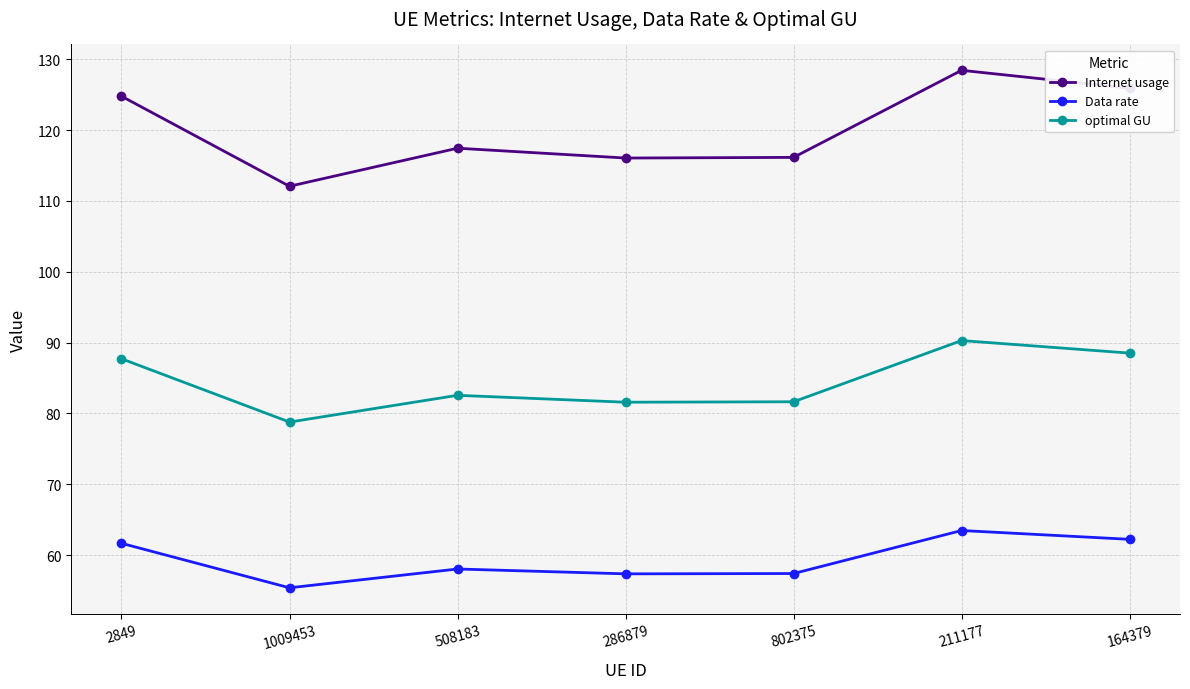

What is the label of the 1st point from the right?

164379